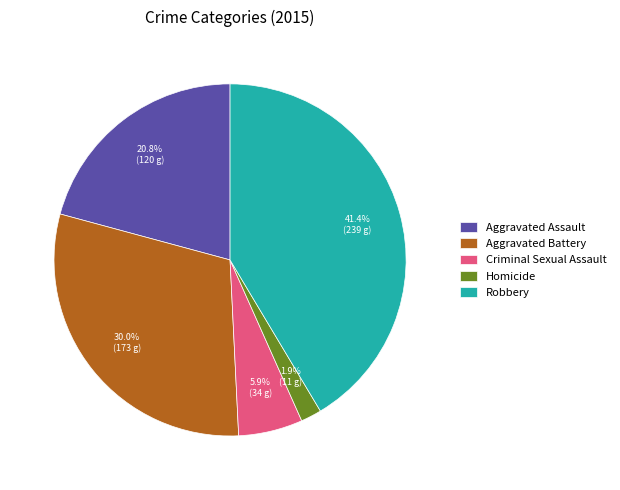

Does any single category account for the majority?

No